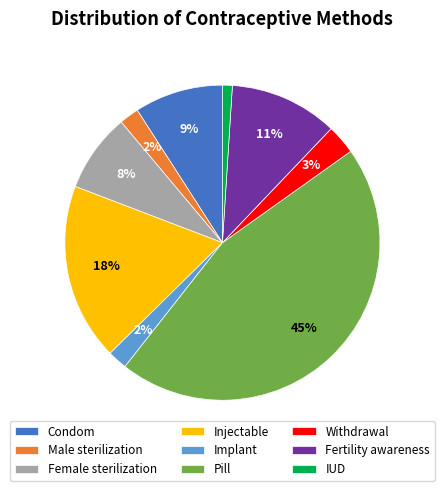

Do Fertility awareness and IUD together represent more than half of the pie?

No